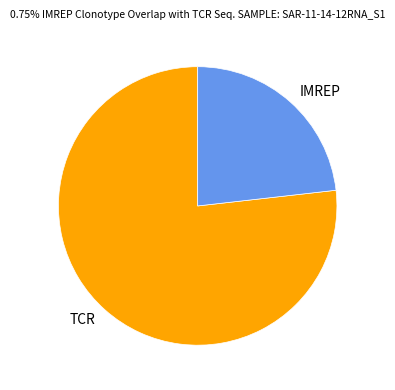

Do TCR and IMREP together represent more than half of the pie?

Yes